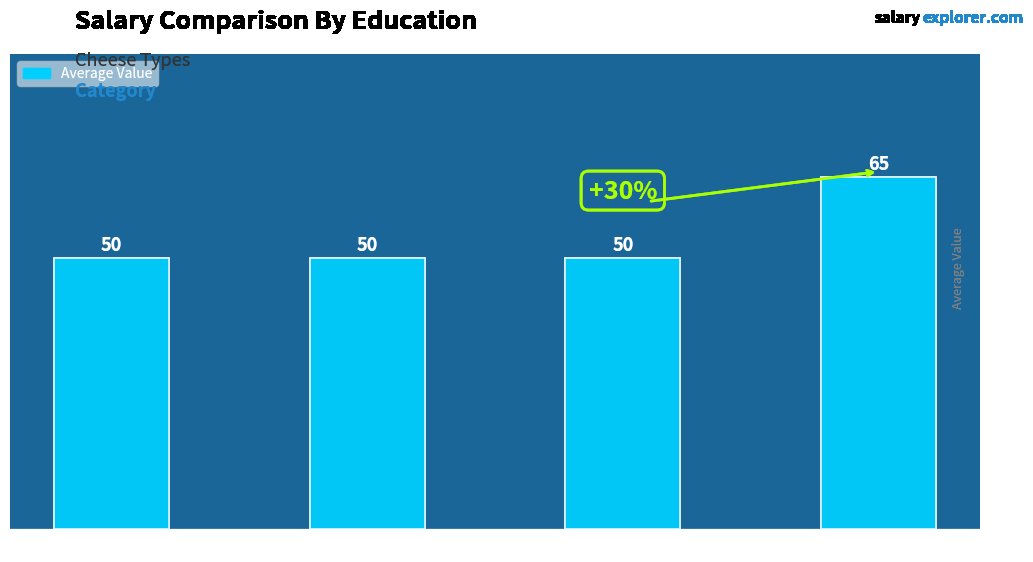

What is the difference between the maximum and second lowest values?

15